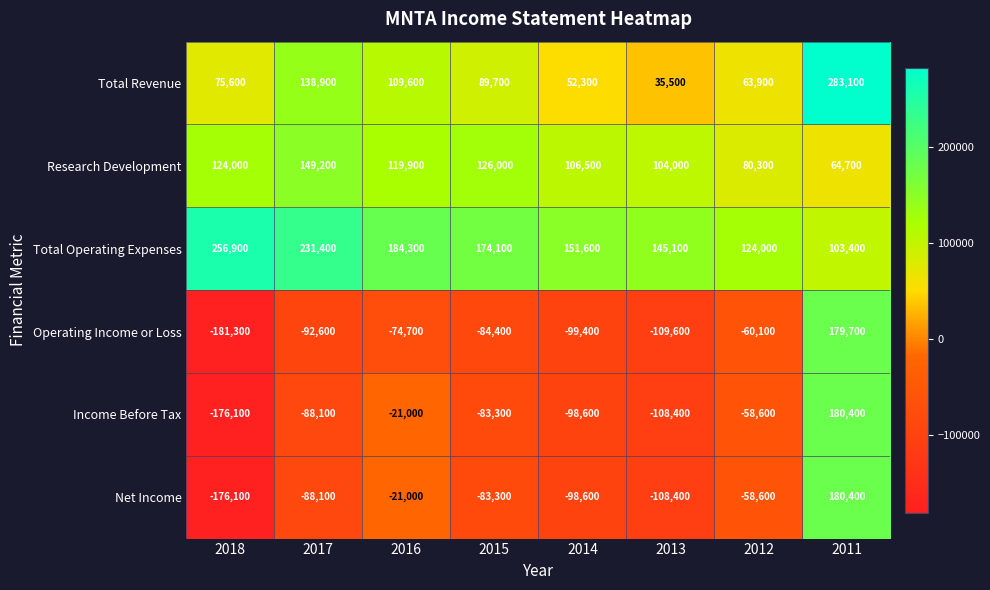

The Income Before Tax series shows -124252 at 2017. True or false?

False